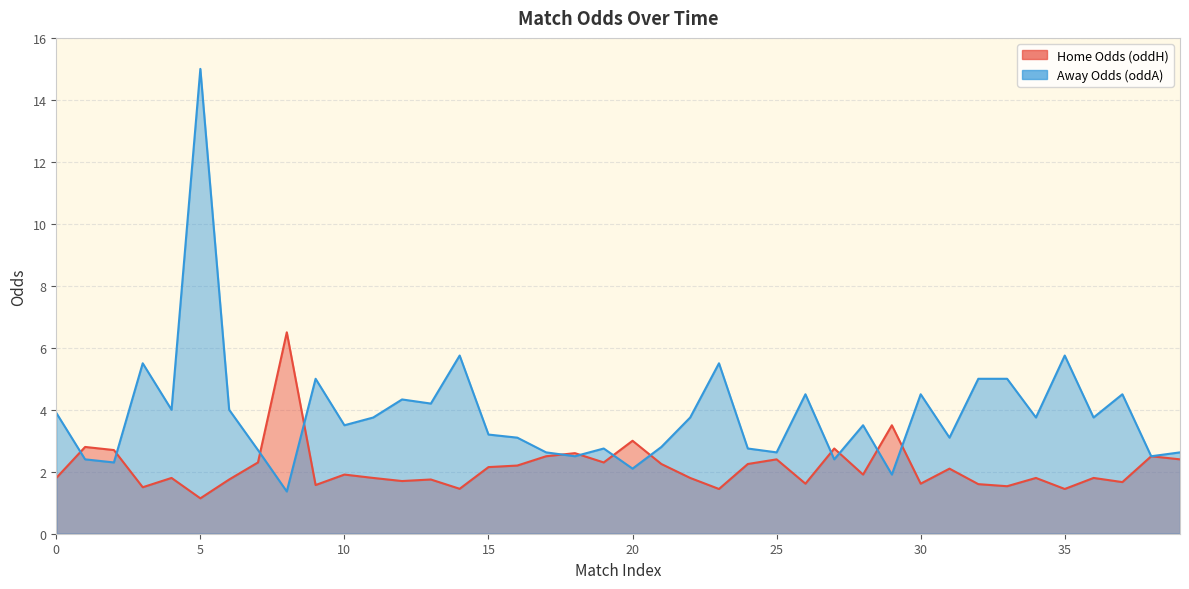

What is the smallest value displayed?

1.1